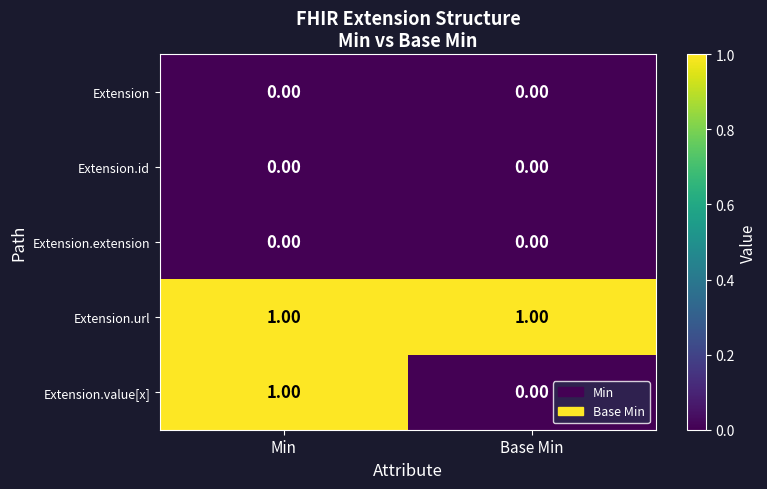

Between Min and Base Min, which series saw the biggest shift?

Extension.value[x]